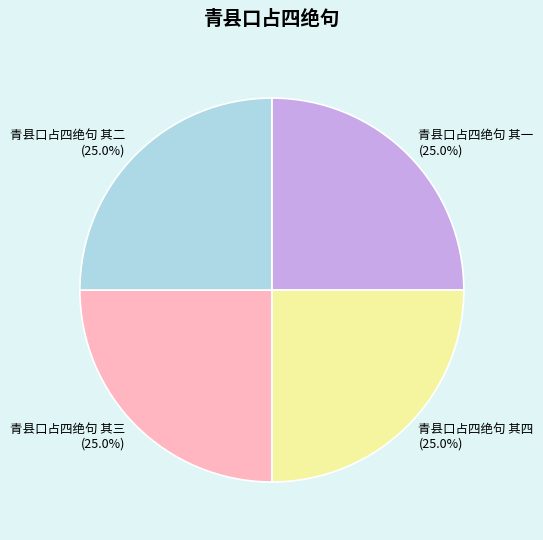

To the nearest percent, what percentage of the pie is 青县口占四绝句 其二?

25%